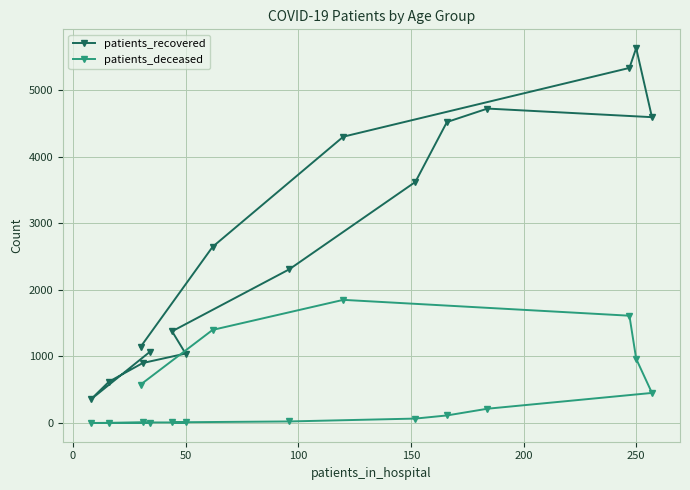

What is the difference between the maximum and minimum values in the patients_recovered series?

5272